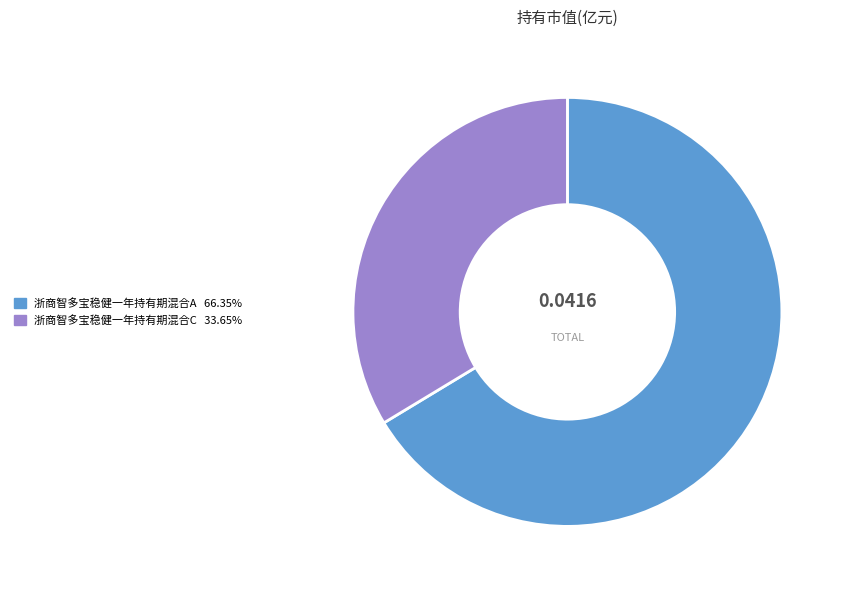

Do 浙商智多宝稳健一年持有期混合C and 浙商智多宝稳健一年持有期混合A together represent more than half of the pie?

Yes